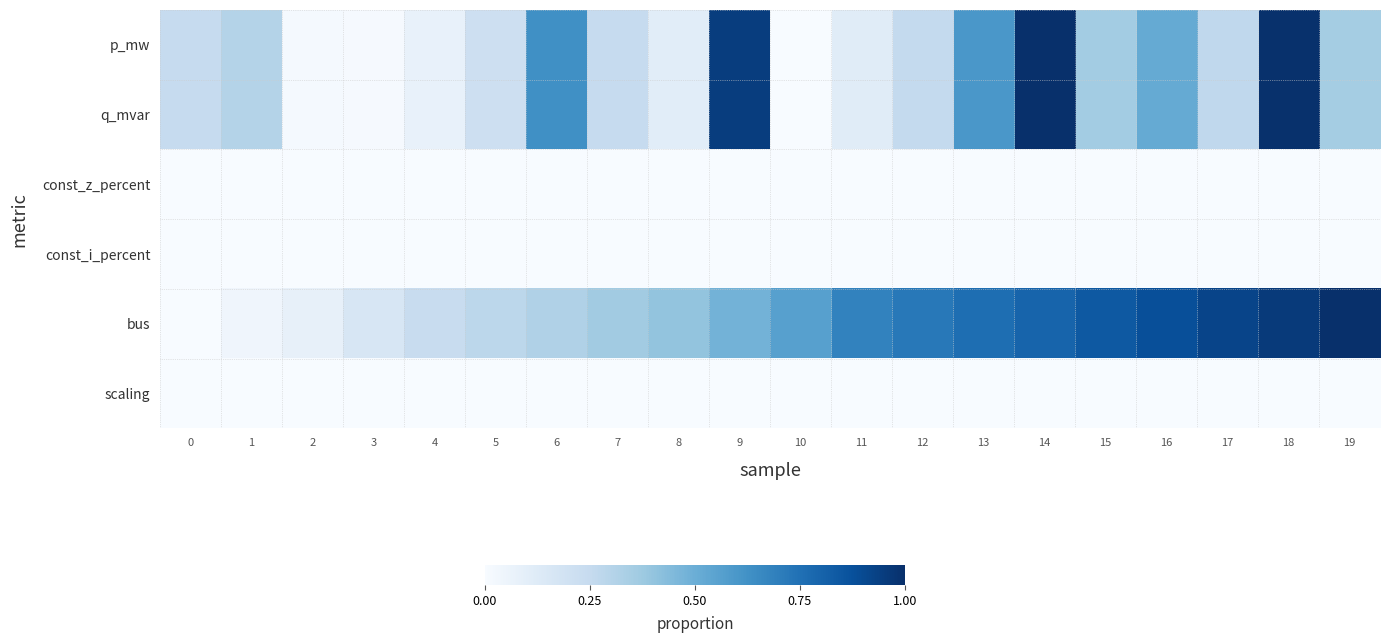

Which category has the lowest value across all series?

10